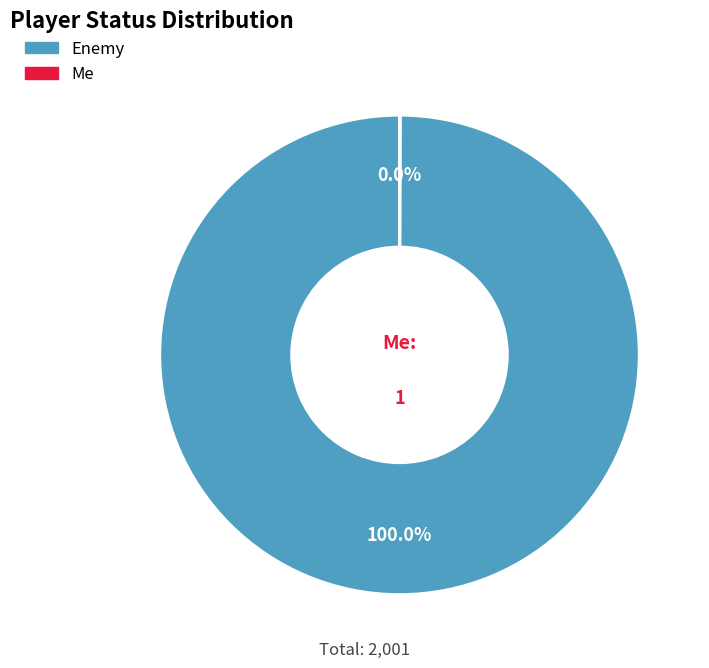

Is there any slice that represents more than half of the pie?

Yes